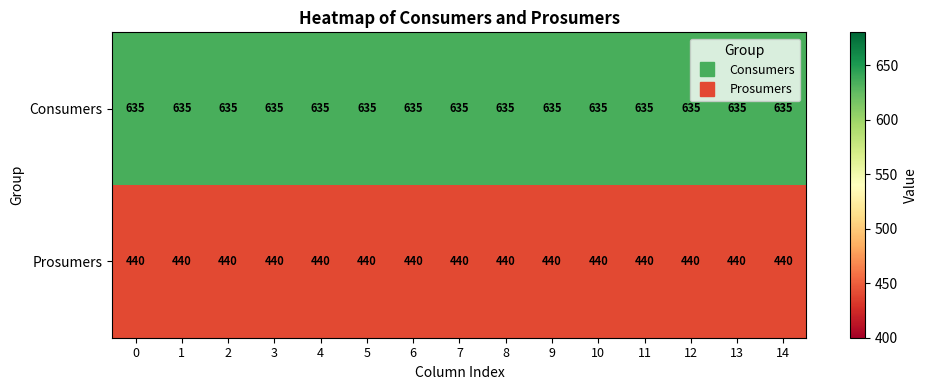

What is the sum of the Consumers values at 0 and 2?

1270